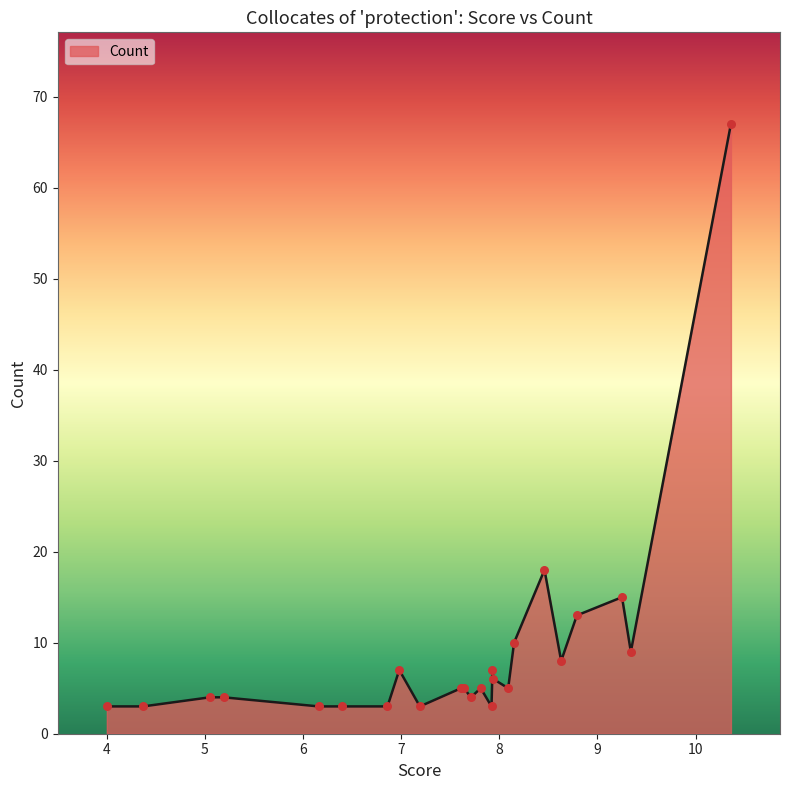

What is the minimum value shown in the chart?

3